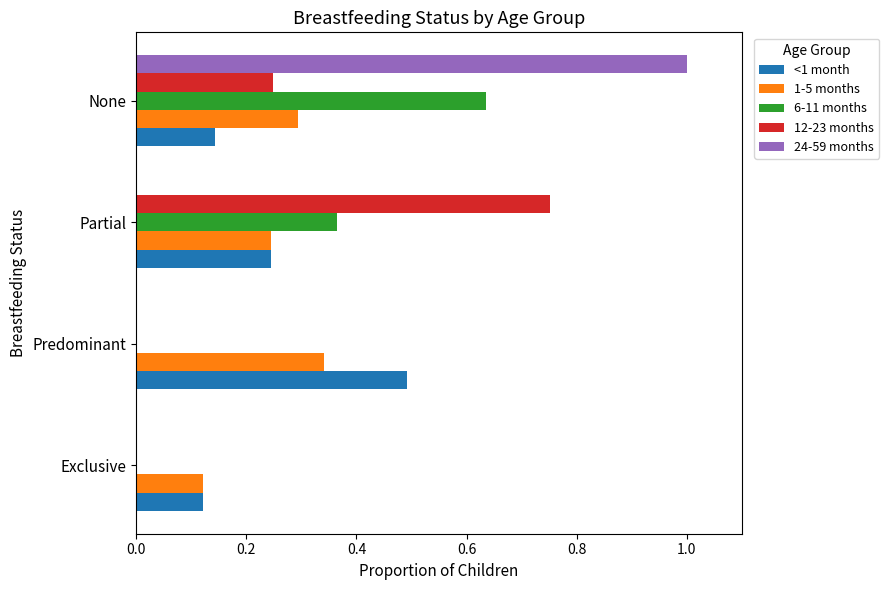

What is the total value across all series at None?

2.3